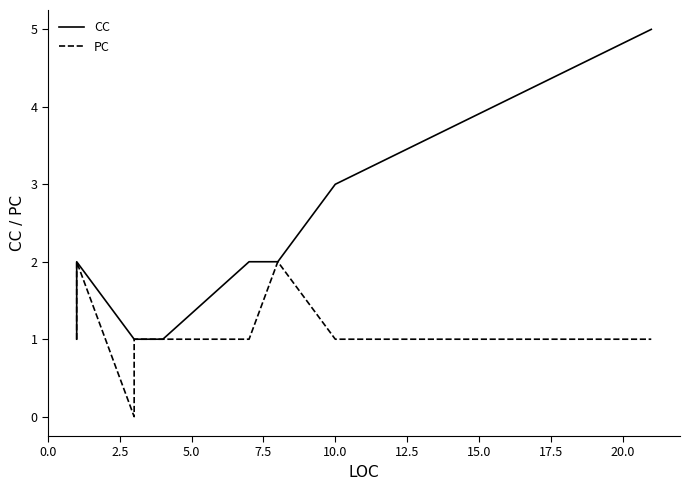

Does the chart have visible grid lines?

No